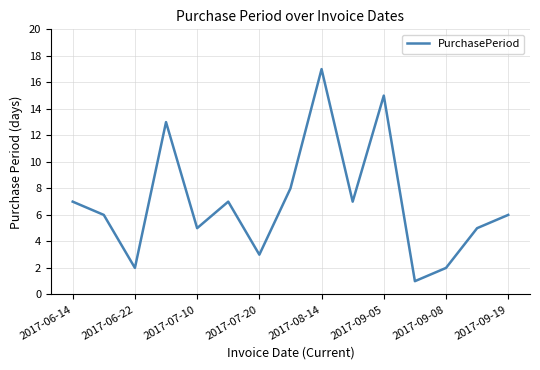

True or false: the data has more than 2 interior local peaks.

True